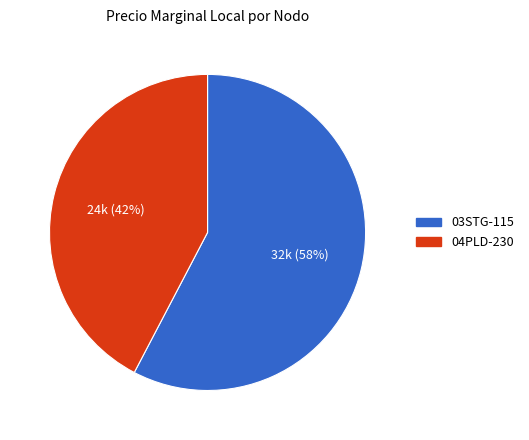

How many slices are in this pie chart?

2